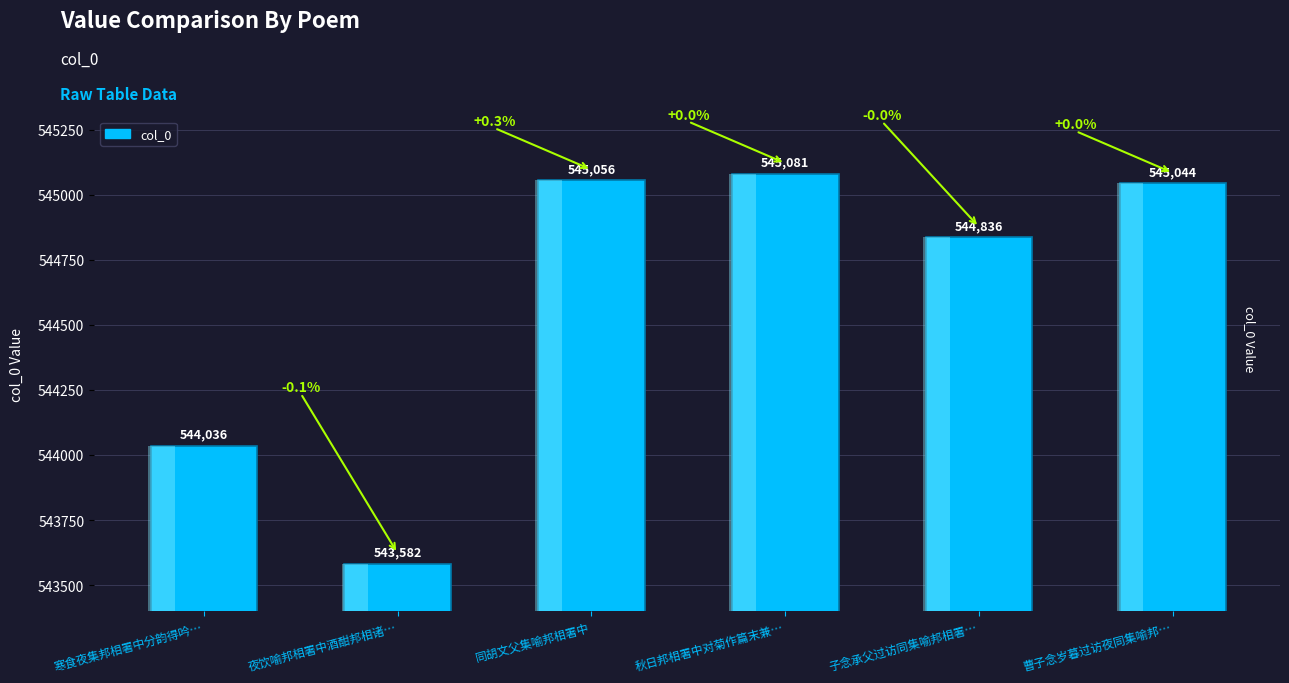

Reading right to left, extract all data points from this chart.

曹子念岁暮过访夜同集喻邦…=545044	子念承父过访同集喻邦相署…=544836	秋日邦相署中对菊作篇末兼…=545081	同胡文父集喻邦相署中=545056	夜饮喻邦相署中酒酣邦相诸…=543582	寒食夜集邦相署中分韵得吟…=544036